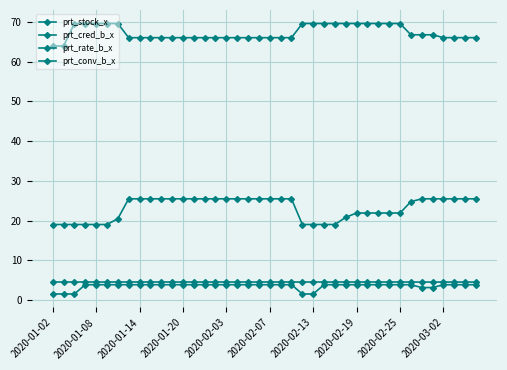

What is the difference between the maximum and minimum values in the prt_conv_b_x series?

2.3